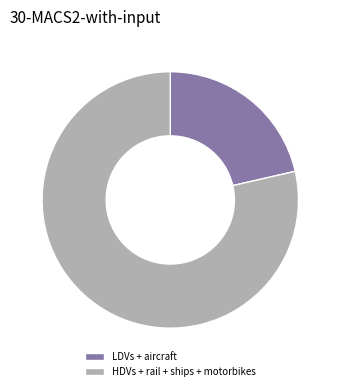

Which category has the smallest portion of the pie?

LDVs + aircraft